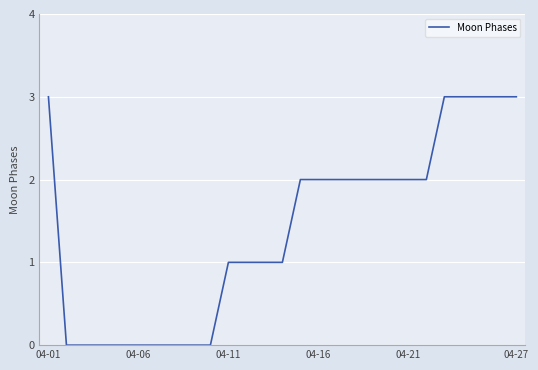

What is the difference between the maximum and minimum values?

3